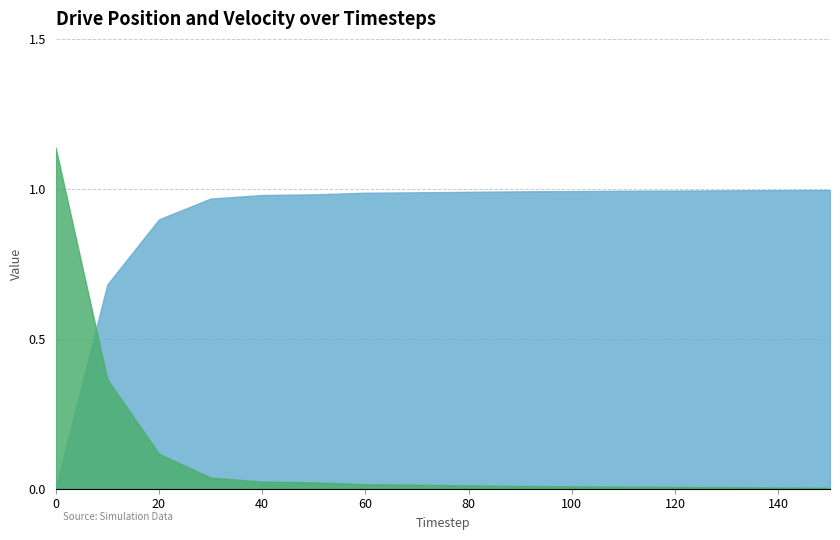

What is the difference between the maximum and minimum values in the Drive_Vel [vx(t)] series?

1.1